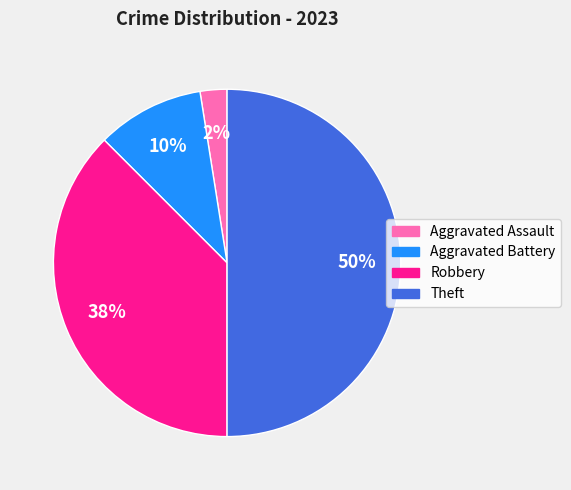

Is it true that Aggravated Battery is 22% of the pie?

False